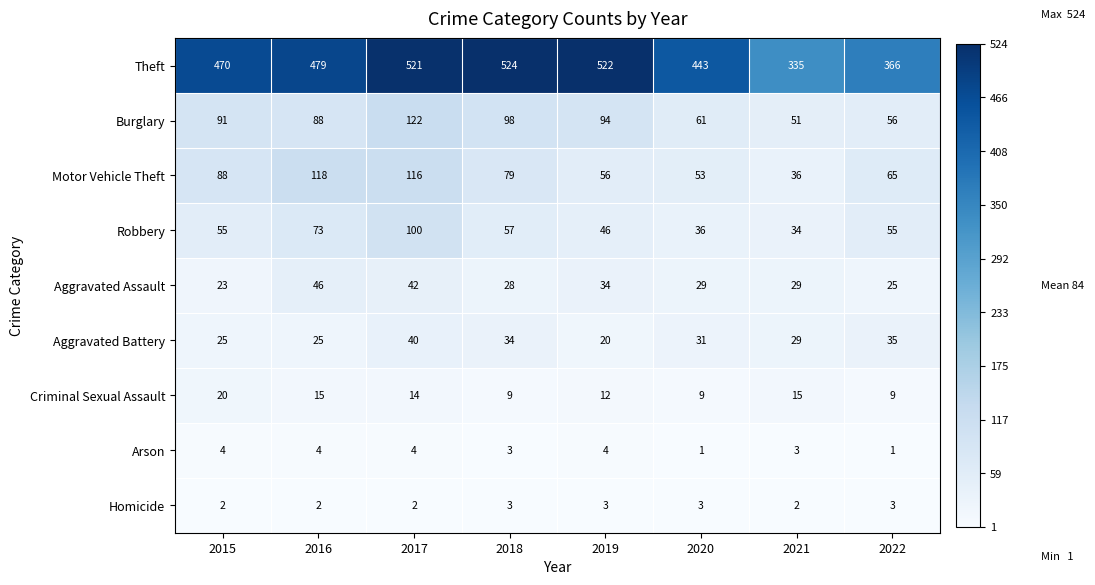

What is the difference between the second highest and second lowest values in the Arson series?

3